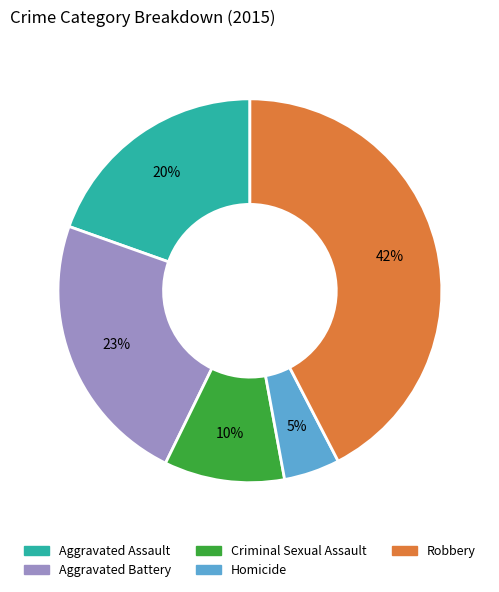

To the nearest percent, what portion does Homicide represent?

5%